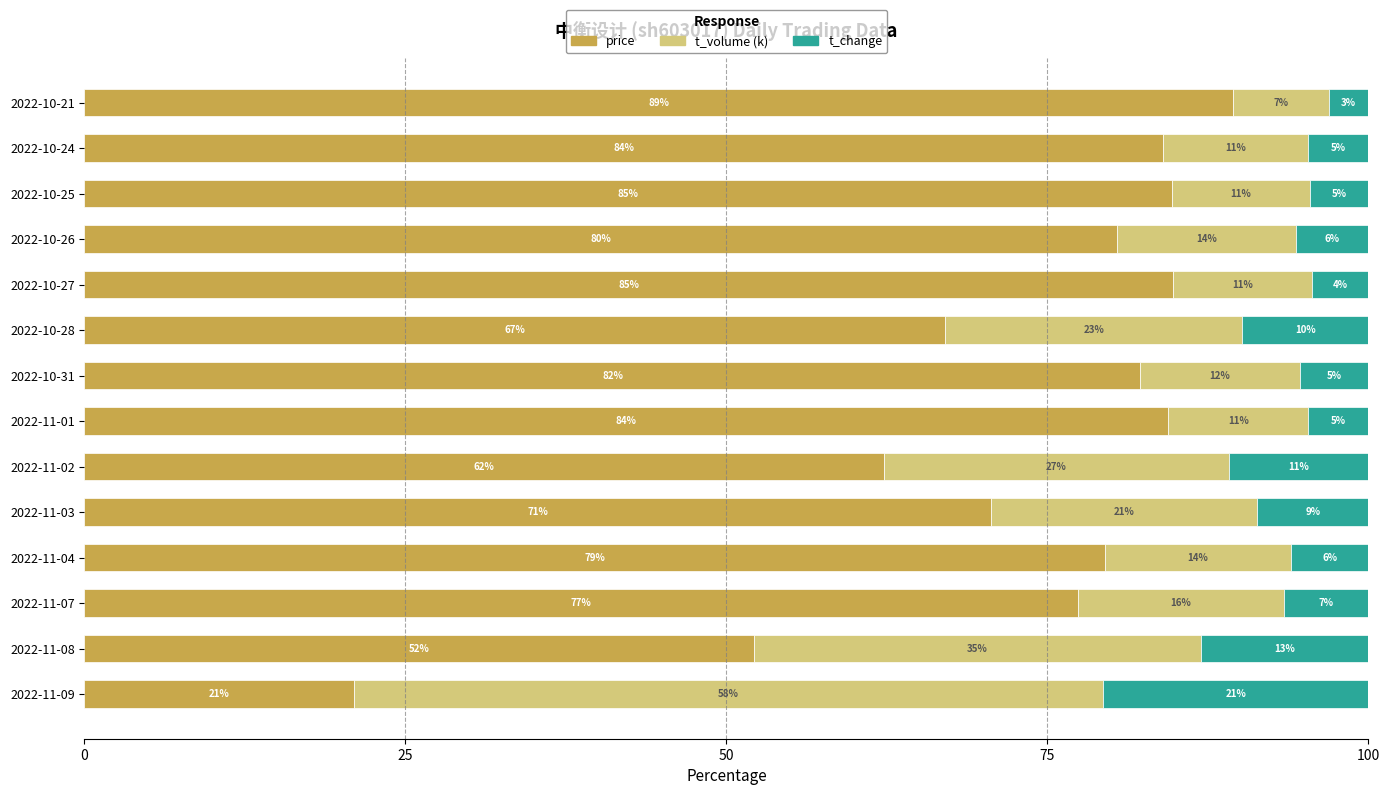

How many bars are there in total?

42